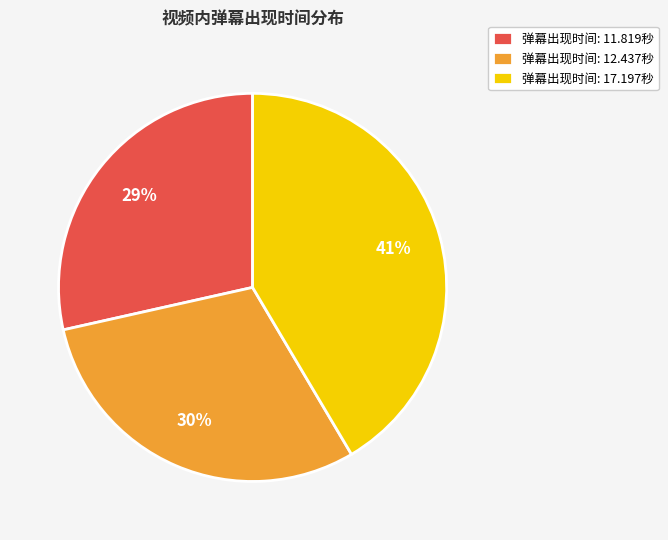

Which has a higher value, 弹幕出现时间: 11.819秒 or 弹幕出现时间: 17.197秒?

弹幕出现时间: 17.197秒